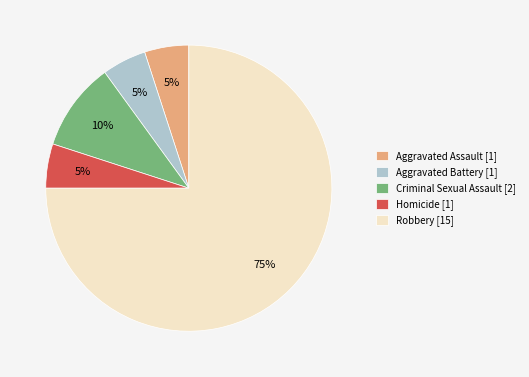

Do Homicide [1] and Robbery [15] together represent more than half of the pie?

Yes